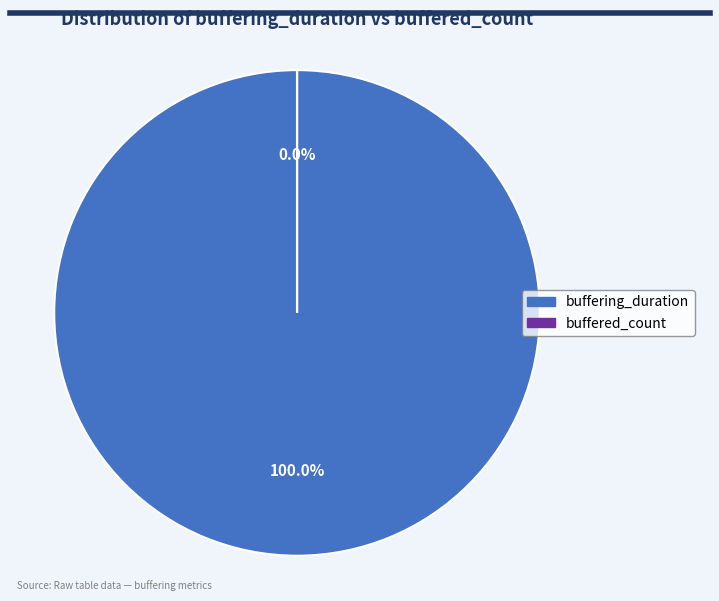

To the nearest percent, what is the difference between the buffering_duration and buffered_count slice percentages?

100%